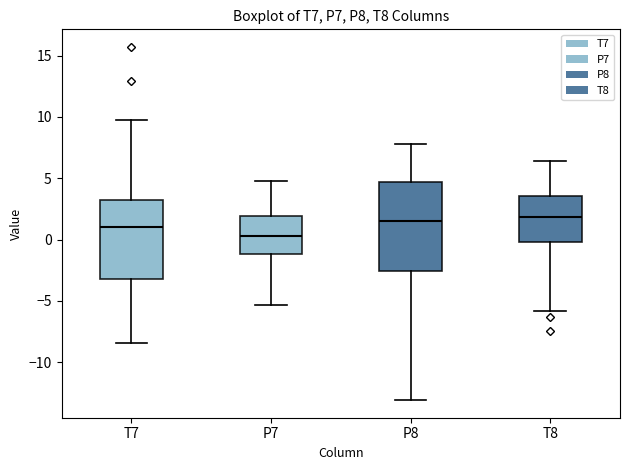

Reading left to right, transcribe this box plot: for each box, give where its median line is, the range the box spans, and where its two whiskers end, as read against the y-axis. The values are not printed on the chart, so give them approximately, as read against the axis.

T7: median 1.0, box -3.0 to 3.0, whiskers -8.5 to 9.5
P7: median 0.5, box -1.0 to 2.0, whiskers -5.5 to 5.0
P8: median 1.5, box -2.5 to 4.5, whiskers -13.0 to 8.0
T8: median 2.0, box 0.0 to 3.5, whiskers -6.0 to 6.5